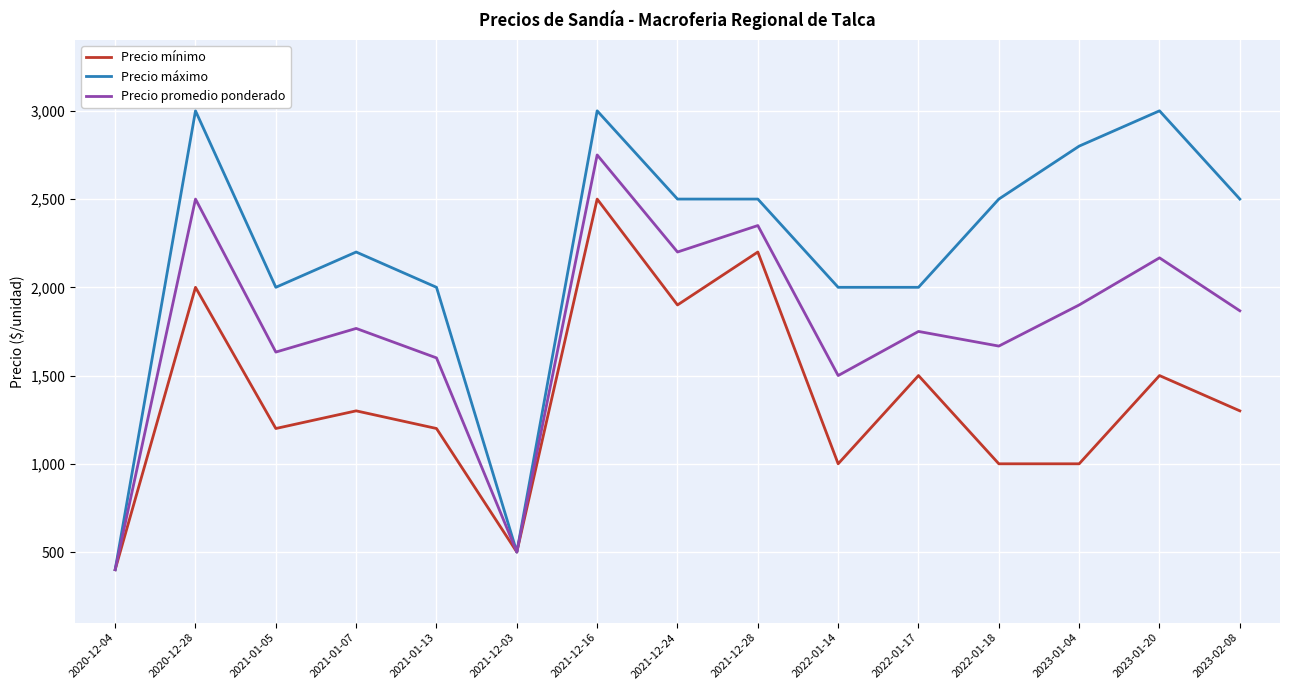

Is it true that Precio máximo equals 2000 at 2022-01-17?

True